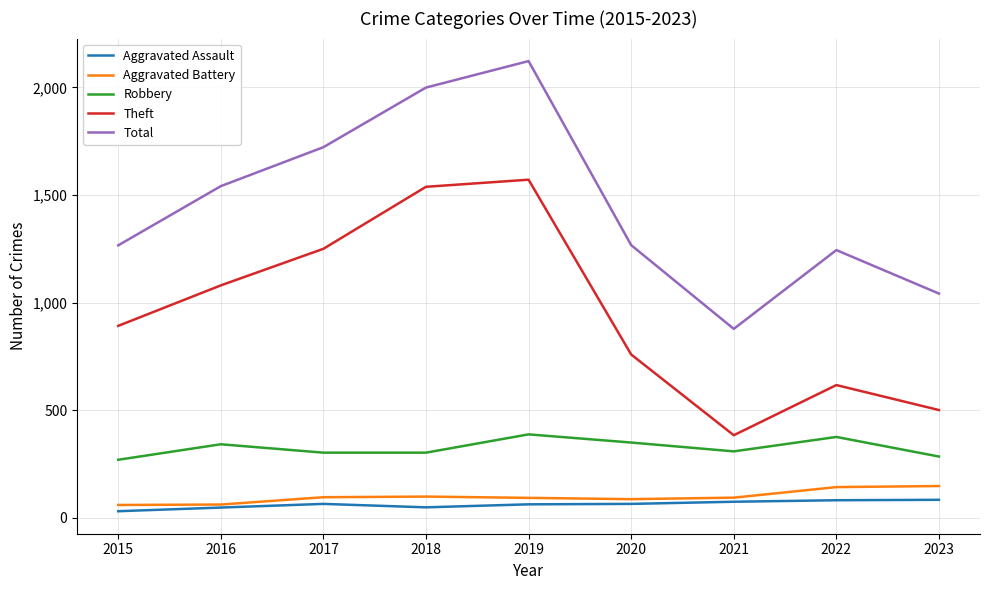

What is the greatest value displayed?

2122